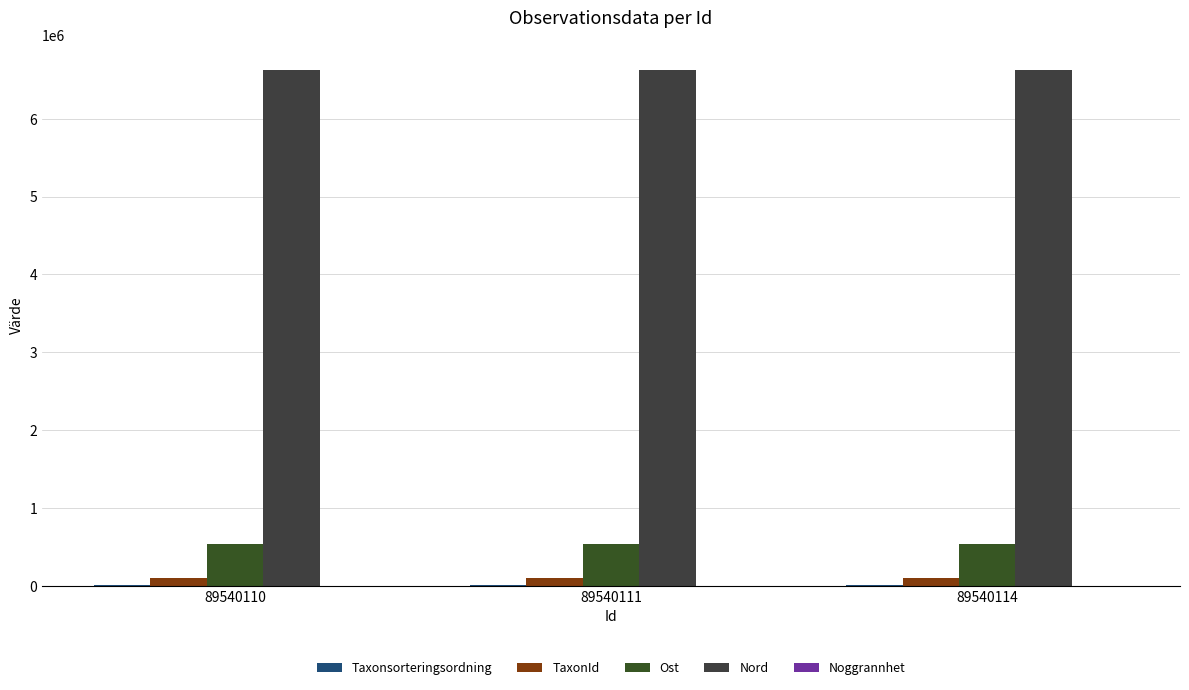

What is the smallest value displayed?

10